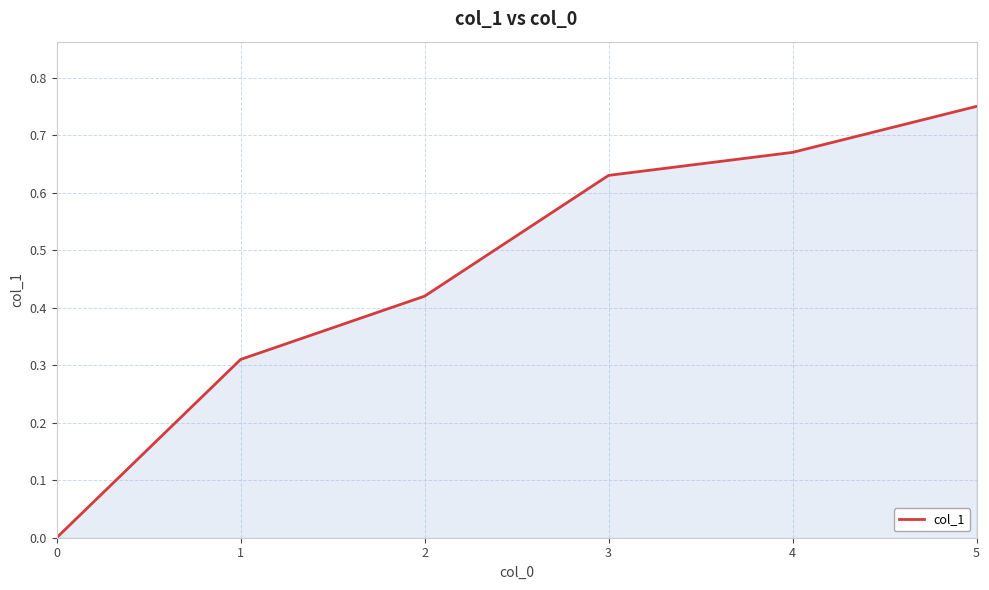

Rank the categories by value from lowest to highest.

0, 1, 2, 3, 4, 5